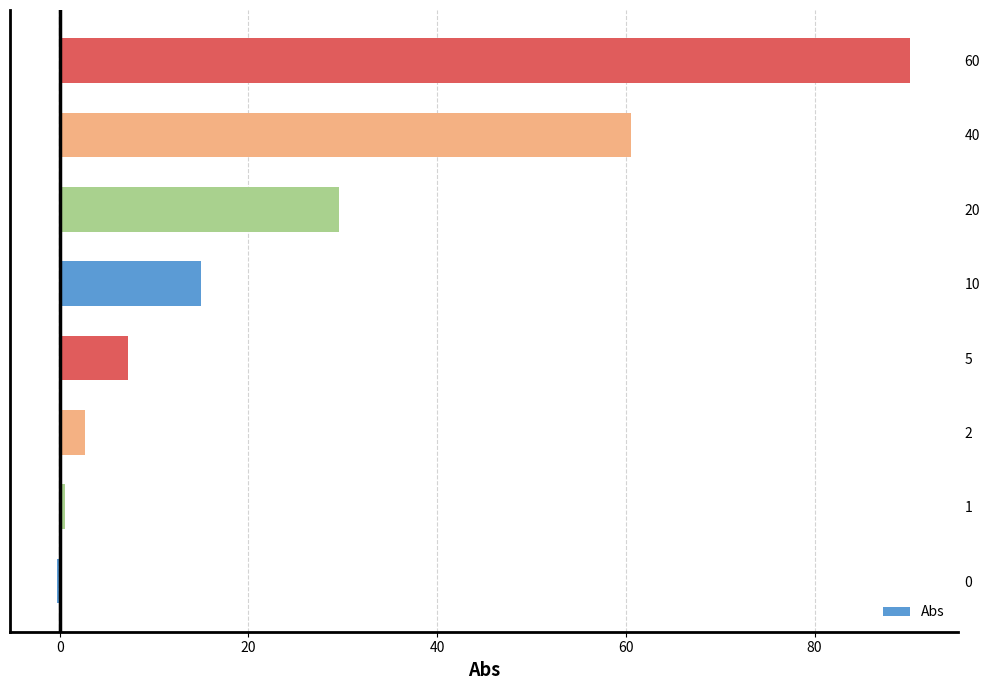

What is the sum of all values?

205.5